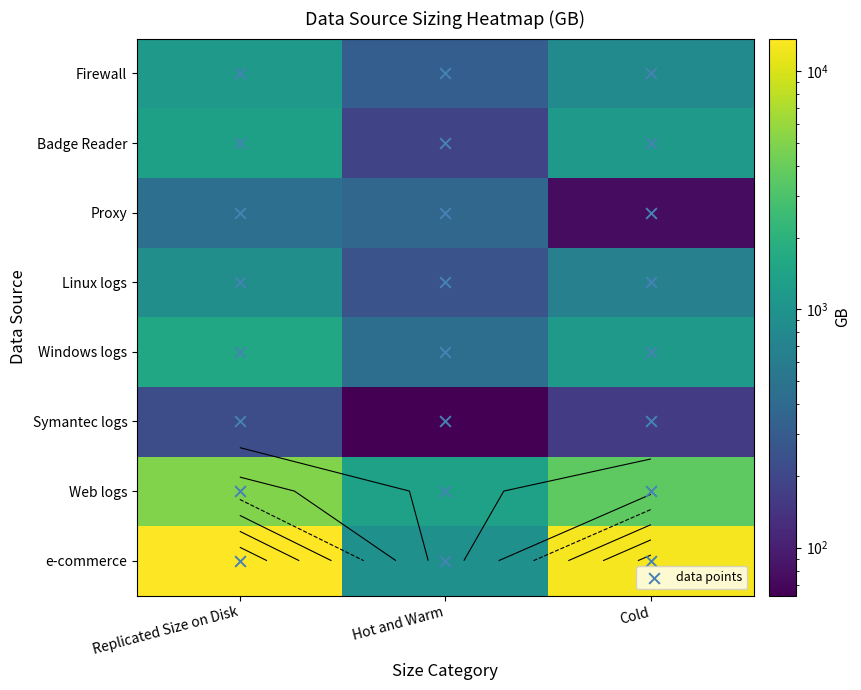

Reading right to left, list all the values displayed in this chart.

Firewall: Cold=813	Hot and Warm=313	Replicated Size on Disk=1126
Badge Reader: Cold=1162	Hot and Warm=188	Replicated Size on Disk=1350
Proxy: Cold=75	Hot and Warm=375	Replicated Size on Disk=450
Linux logs: Cold=650	Hot and Warm=250	Replicated Size on Disk=900
Windows logs: Cold=1138	Hot and Warm=438	Replicated Size on Disk=1576
Symantec logs: Cold=163	Hot and Warm=63	Replicated Size on Disk=226
Web logs: Cold=3575	Hot and Warm=1375	Replicated Size on Disk=4950
e-commerce: Cold=12749	Hot and Warm=938	Replicated Size on Disk=13687